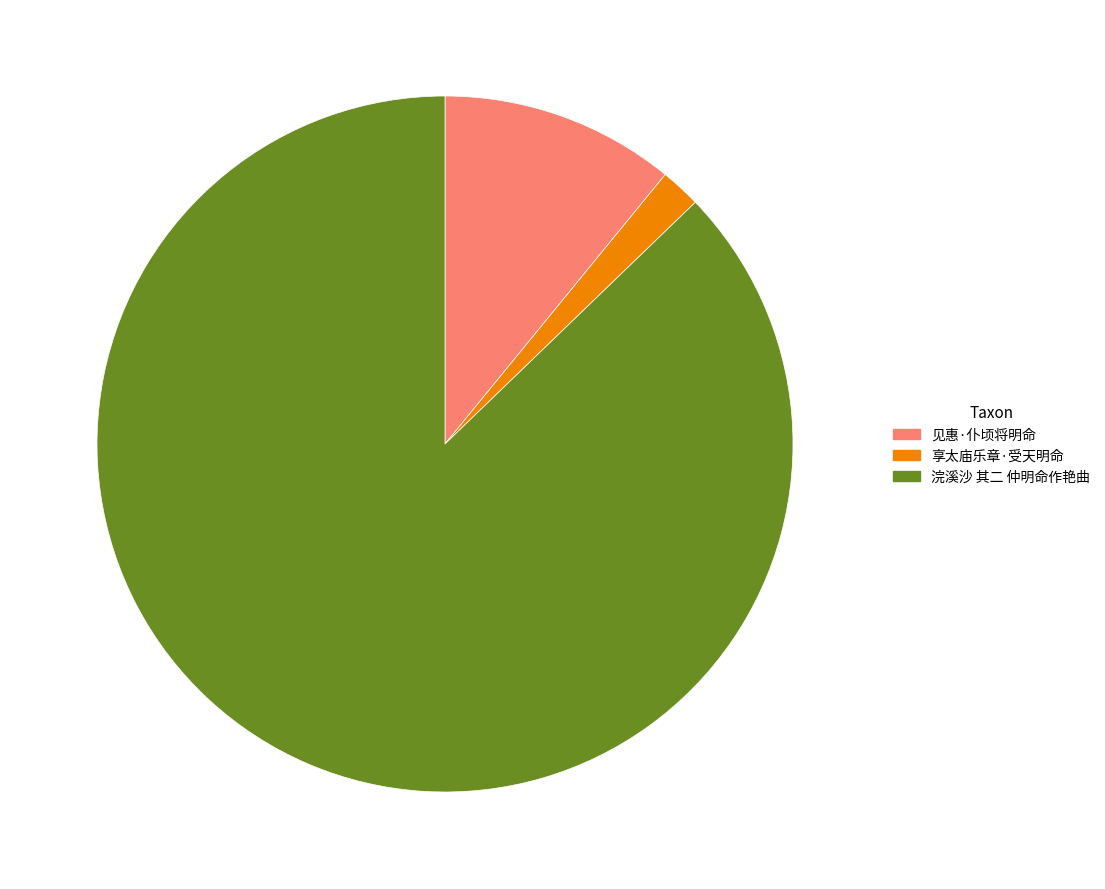

Do 享太庙乐章·受天明命 and 浣溪沙 其二 仲明命作艳曲 together represent more than half of the pie?

Yes